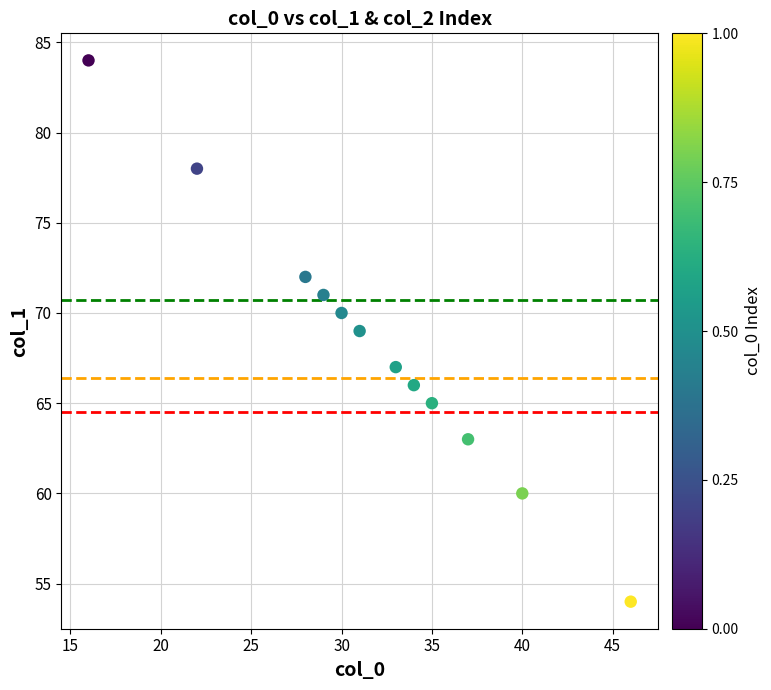

What is the range of X values (max minus min)?

30